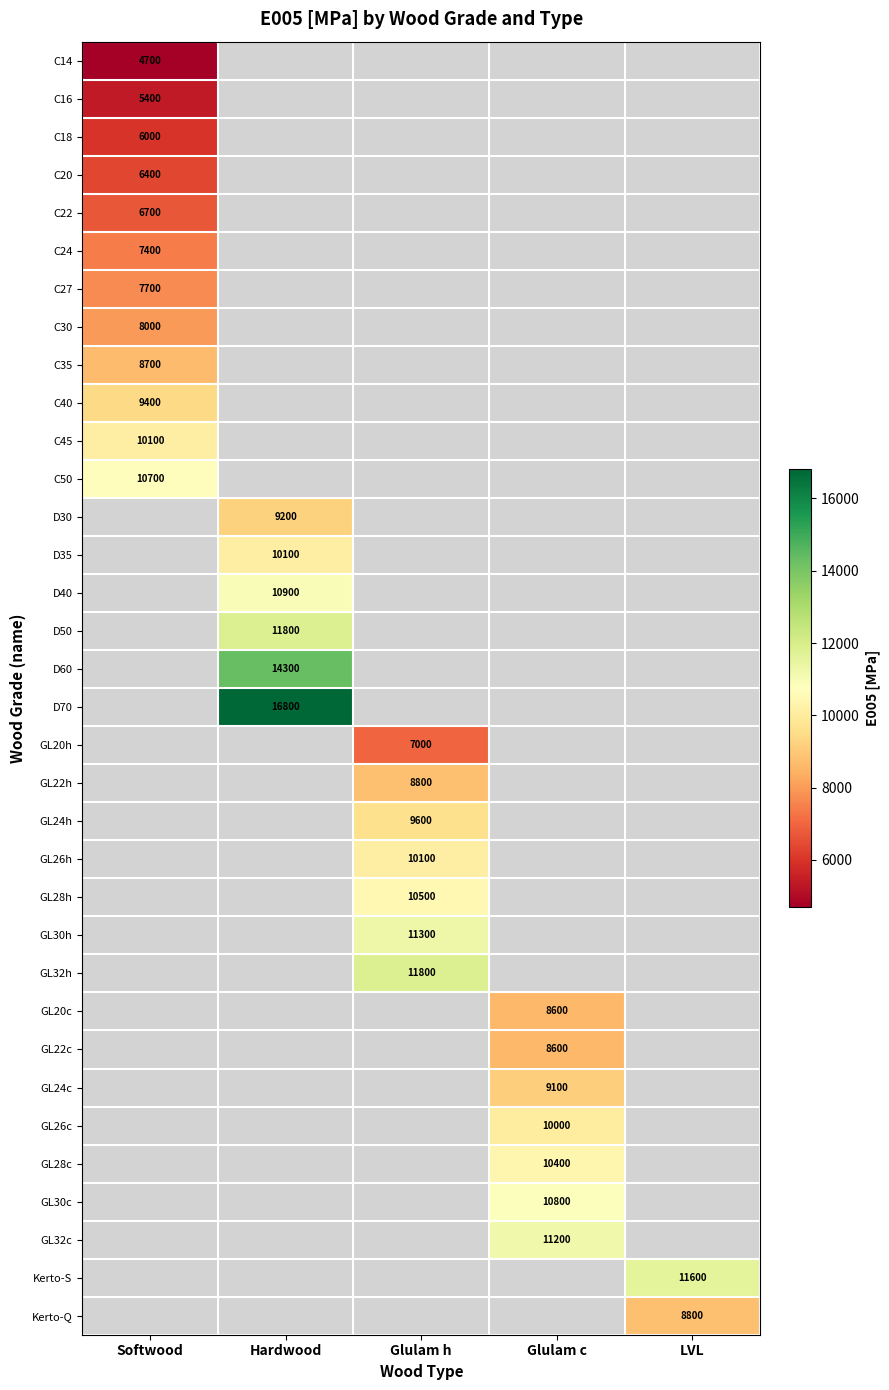

Which has a higher value, Softwood or Hardwood?

Hardwood